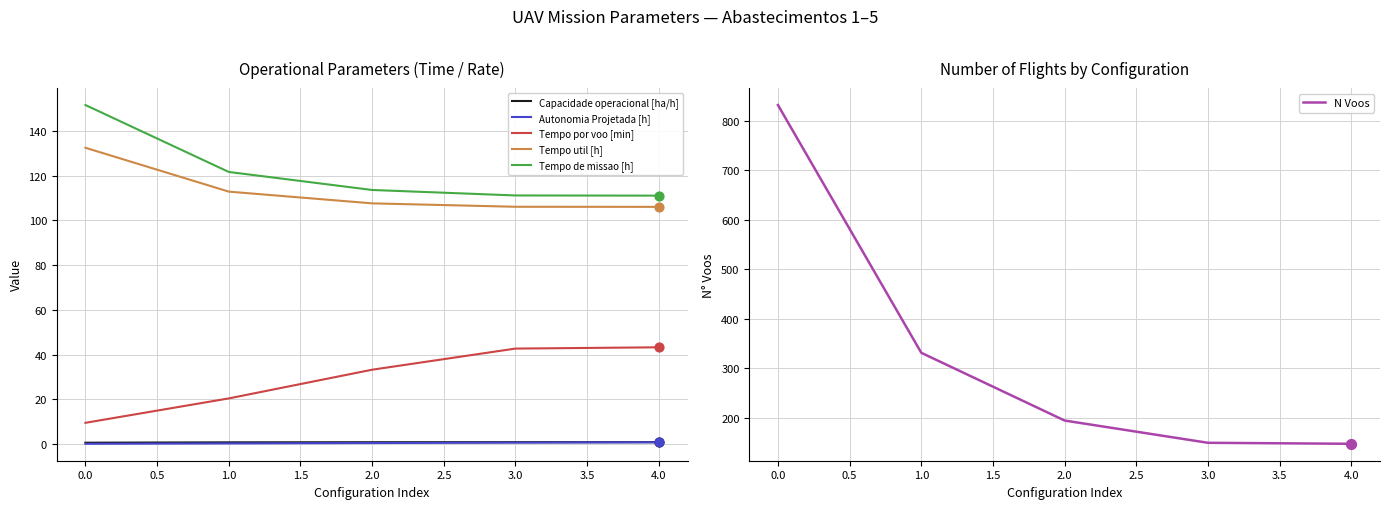

Is the value of Tempo util [h] at 4.0 greater than the value of Tempo de missao [h] at 0.0?

No